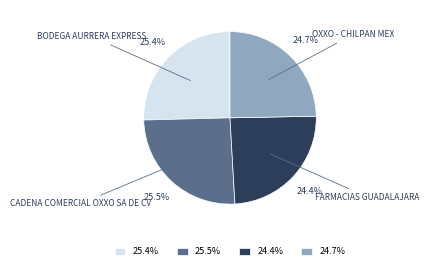

Is the sum of CADENA COMERCIAL OXXO SA DE CV and FARMACIAS GUADALAJARA greater than half?

No